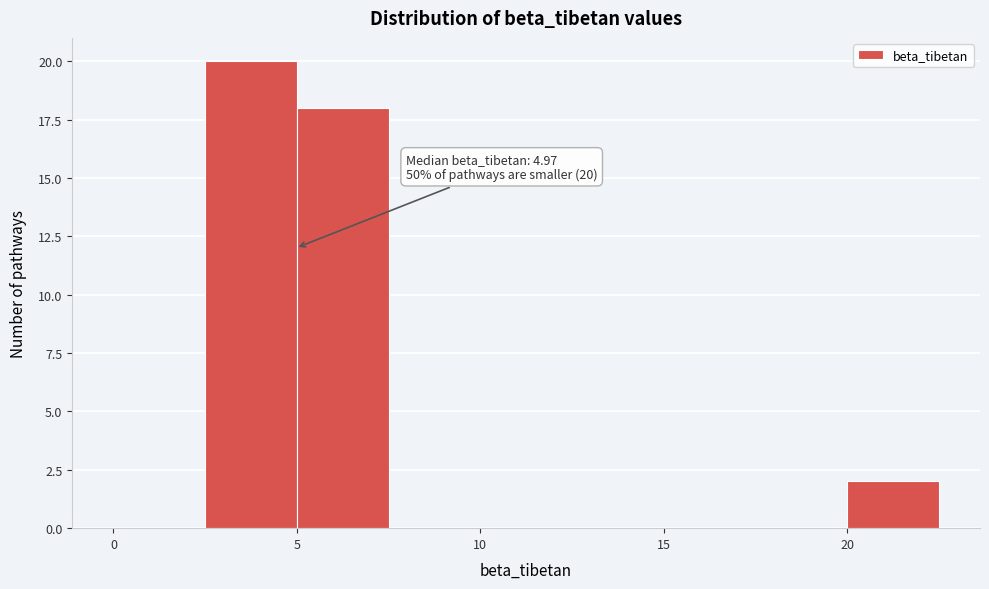

Which range on the x-axis has the tallest bar?

2.5 to 5.0